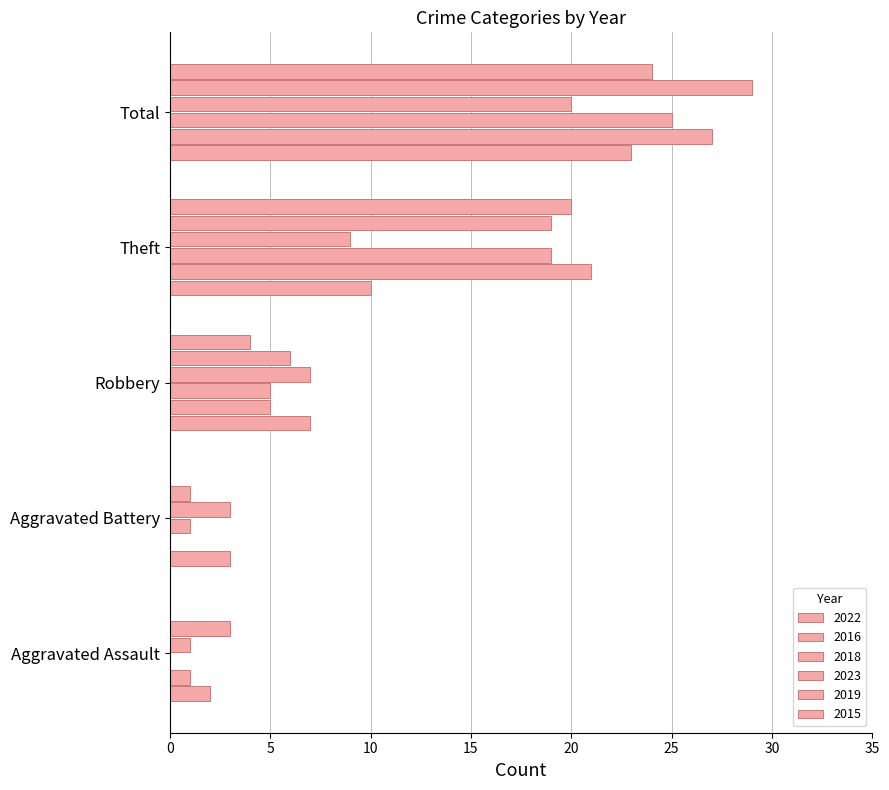

What is the highest value of the 2018 series?

25